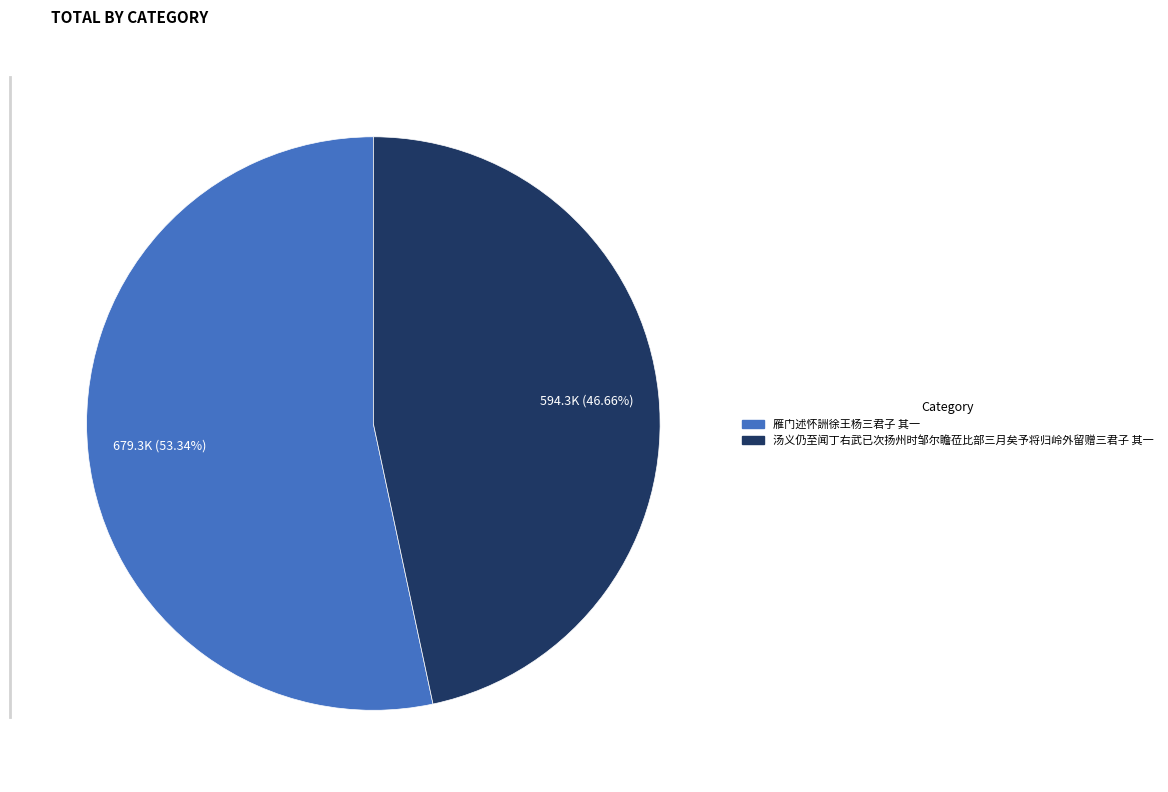

Combined, what portion of the pie is 雁门述怀詶徐王杨三君子 其一 and 汤义仍至闻丁右武已次扬州时邹尔瞻莅比部三月矣予将归岭外留赠三君子 其一?

100.0%